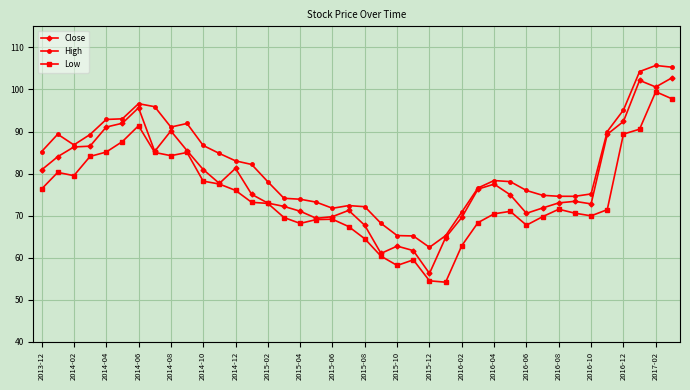

Rank the series by their average value, from highest to lowest.

High, Close, Low